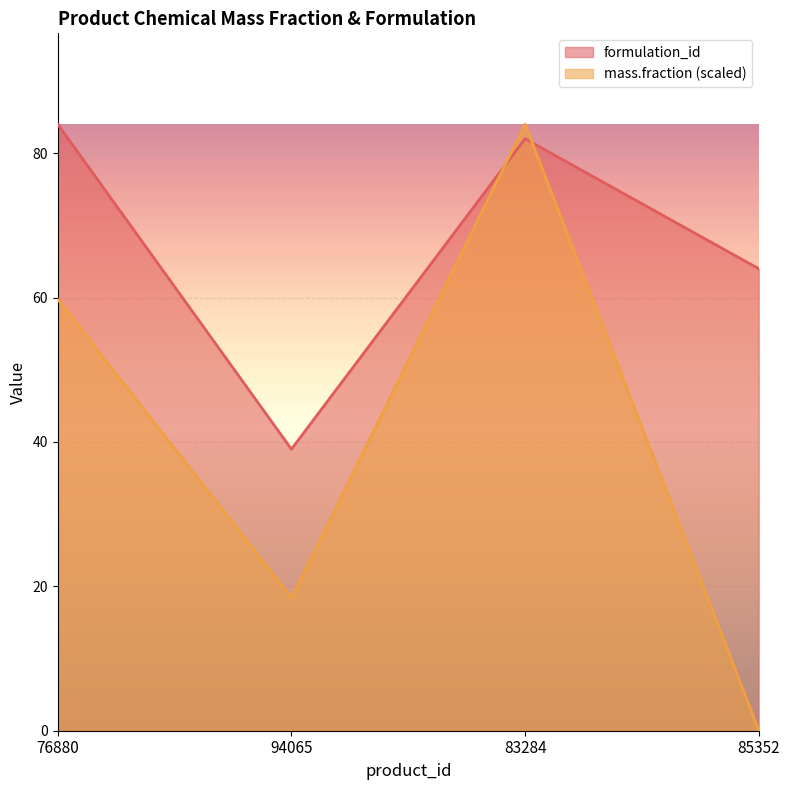

What is the difference between the formulation_id values at 94065 and 85352?

25.0